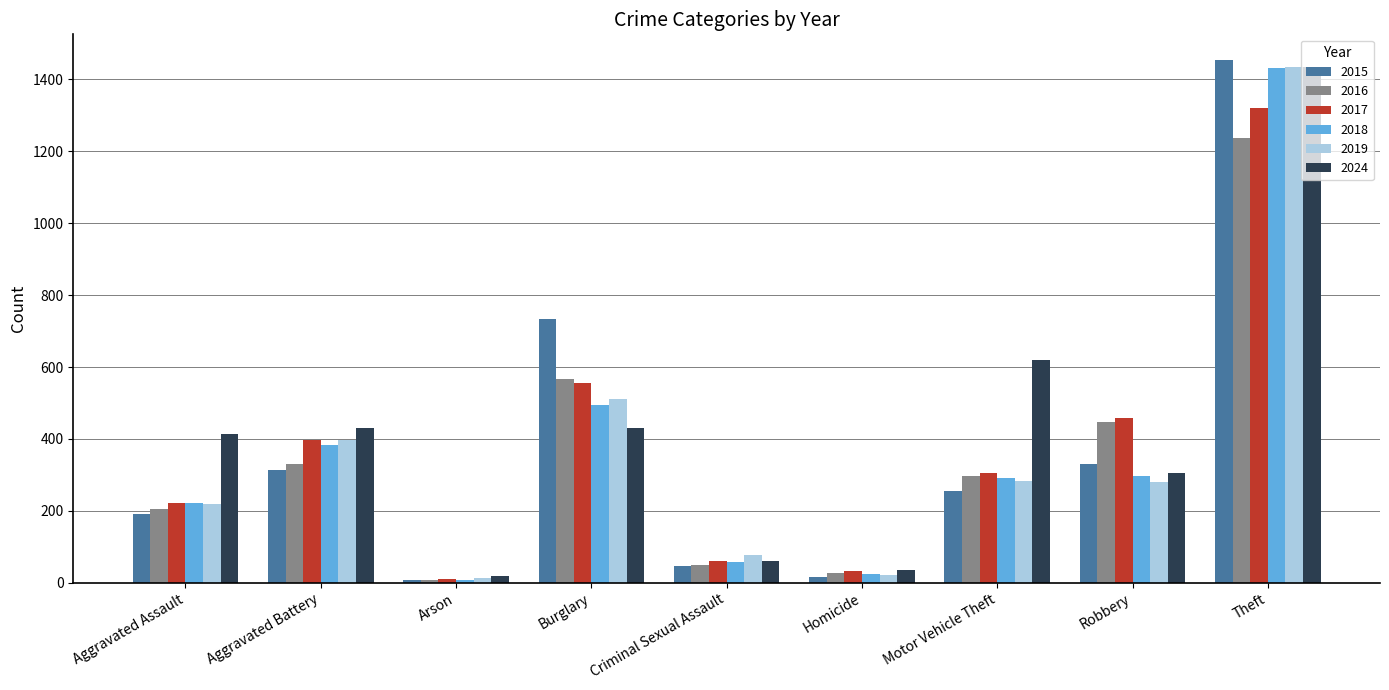

List the labels in order of 2016 value, largest first.

Theft, Burglary, Robbery, Aggravated Battery, Motor Vehicle Theft, Aggravated Assault, Criminal Sexual Assault, Homicide, Arson